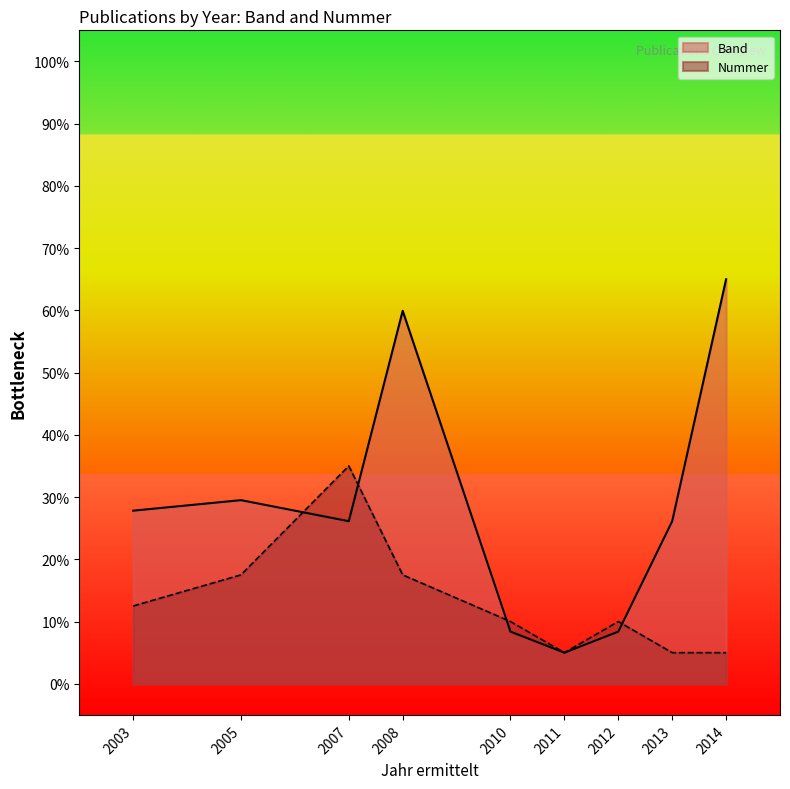

Does the chart display data point markers on the line(s)?

No